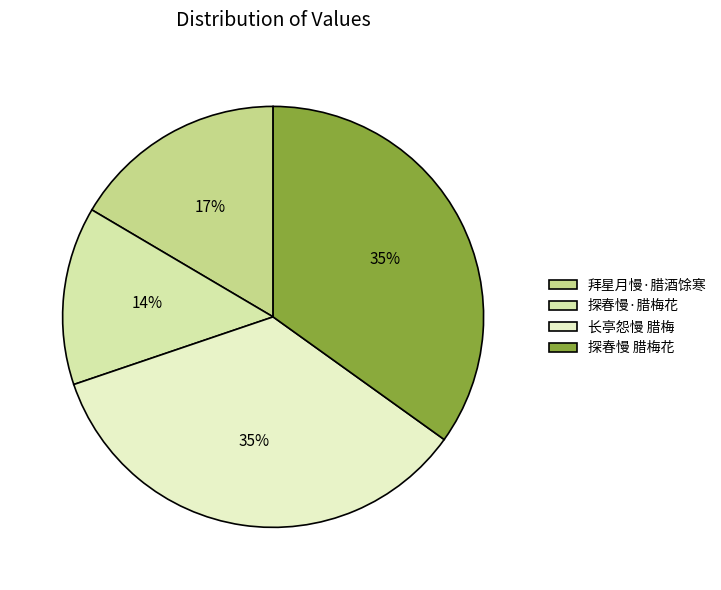

True or false: 拜星月慢·腊酒馀寒 accounts for 17% of the total.

True